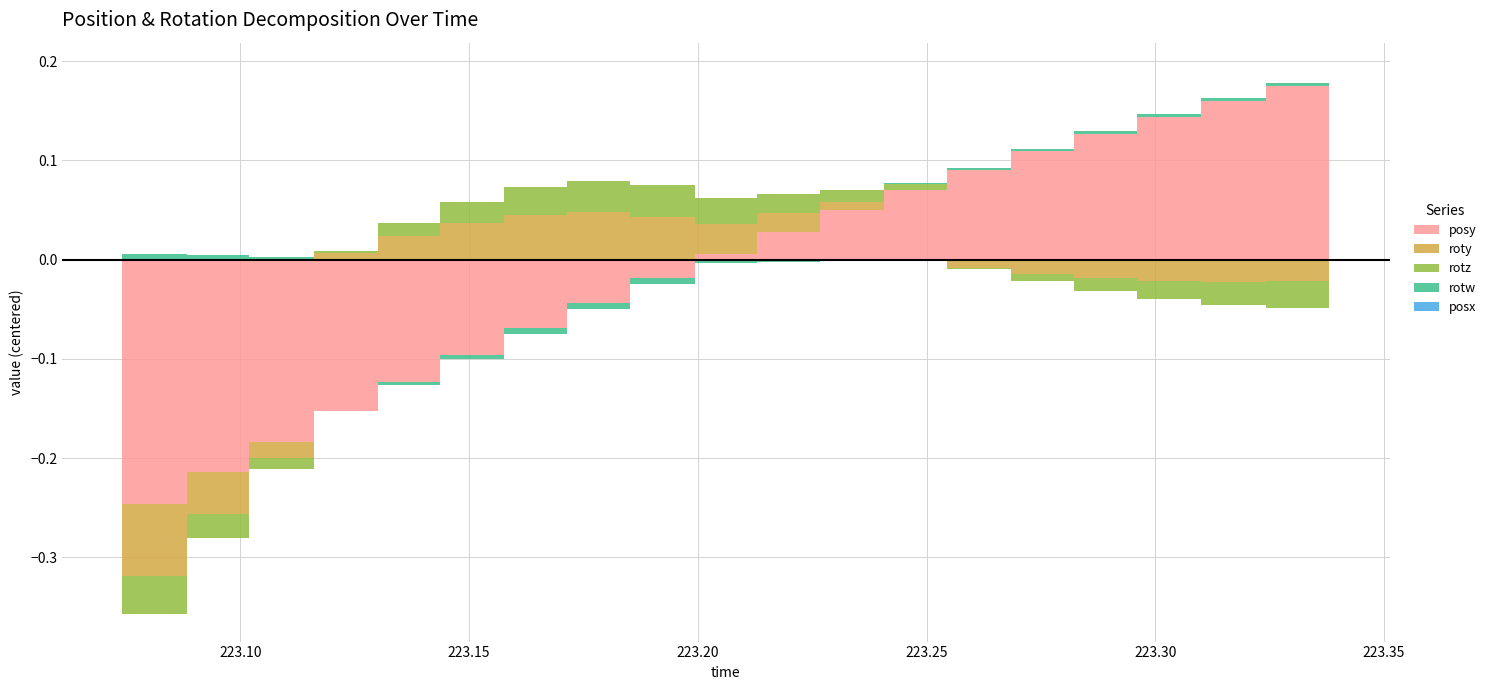

What are all the series names shown in the legend?

posy, roty, rotz, rotw, posx